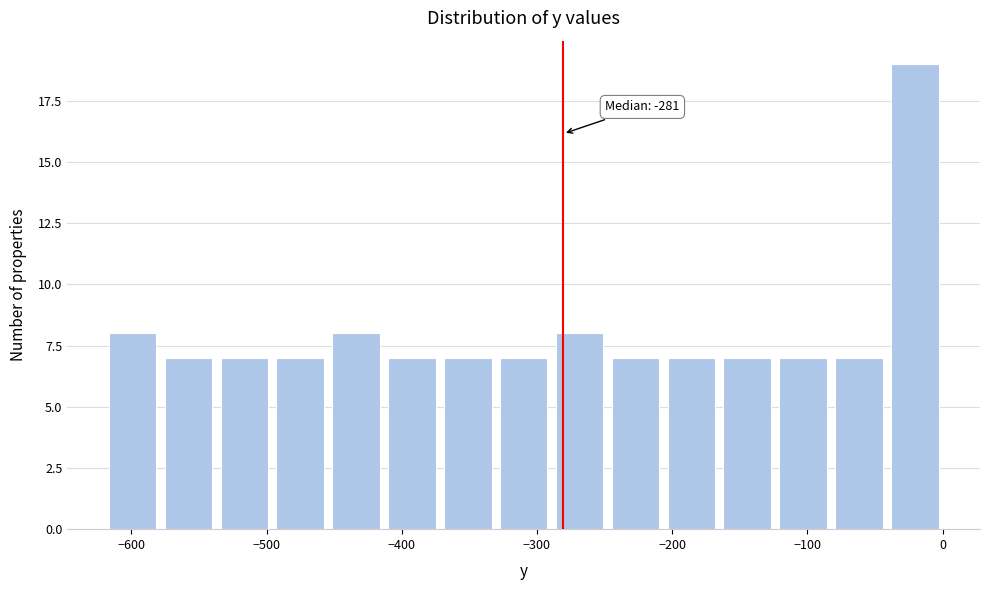

Over which range of the x-axis is the bar tallest?

-40 to 0